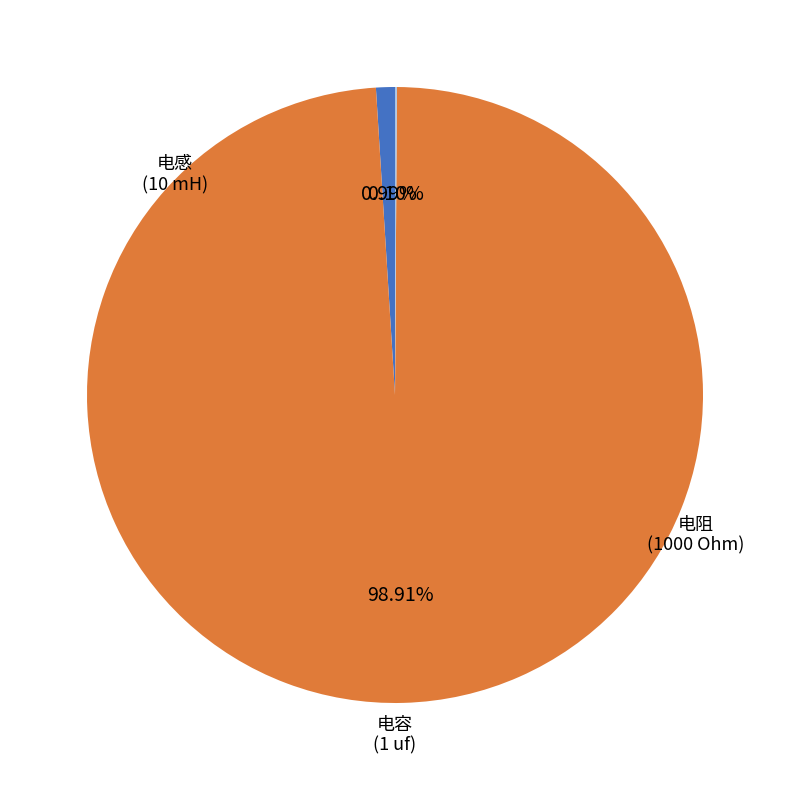

What is the largest slice in the pie chart?

电阻